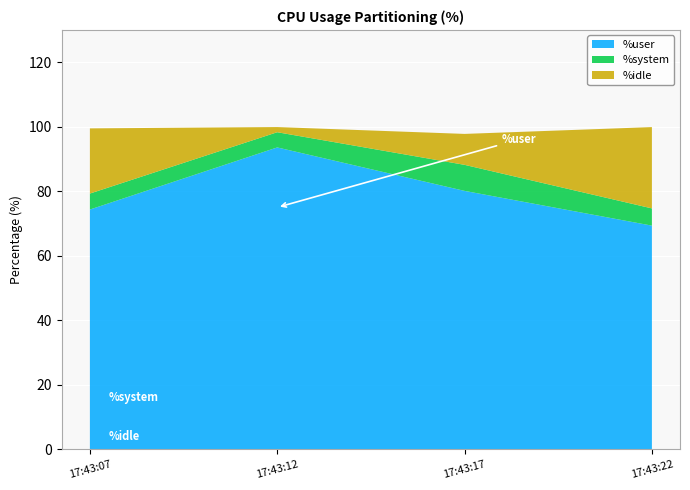

Reading right to left, extract all data points from this chart.

%user: 69.3	80.1	93.6	74.3
%system: 5.3	8.1	4.7	5.0
%idle: 25.2	9.6	1.6	20.2